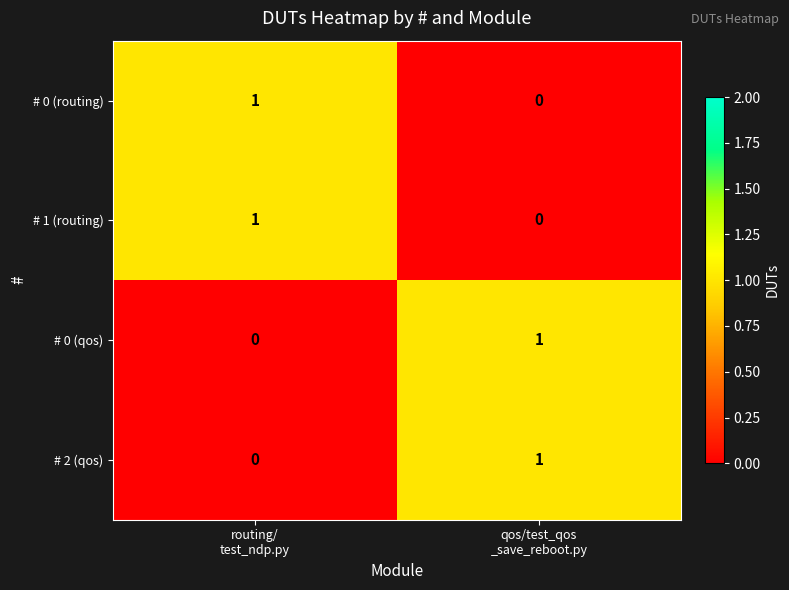

What is the greatest value displayed?

1